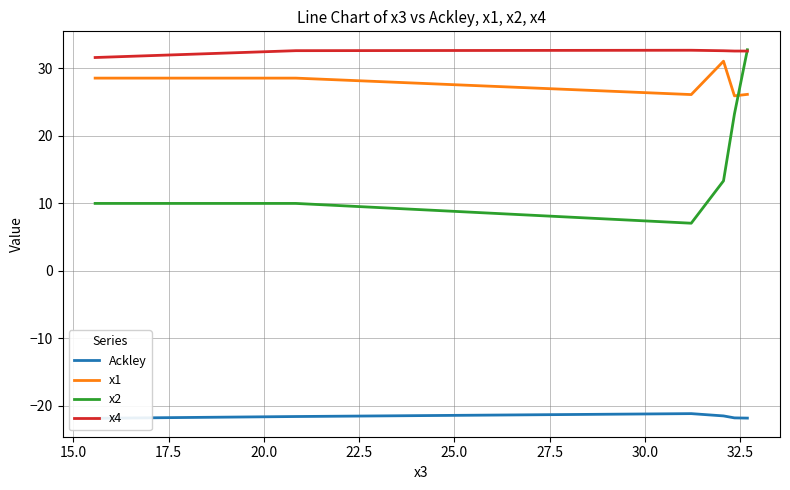

What are all the series names shown in the legend?

Ackley, x1, x2, x4